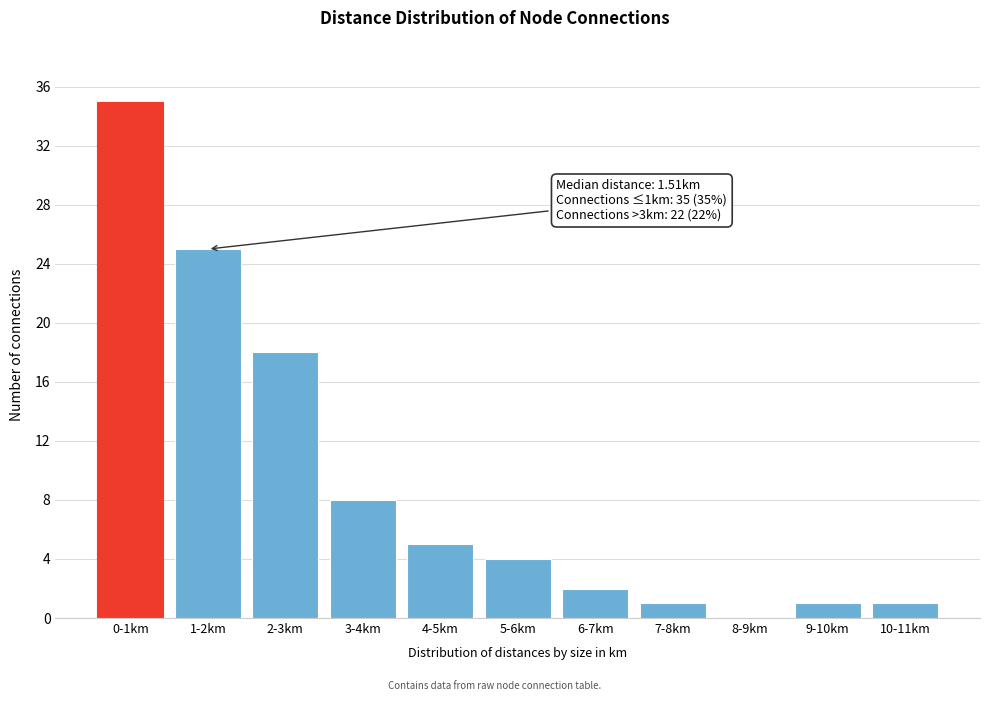

Reading left to right, list all the values displayed in this chart.

0-1km=35	1-2km=25	2-3km=18	3-4km=8	4-5km=5	5-6km=4	6-7km=2	7-8km=1	8-9km=0	9-10km=1	10-11km=1